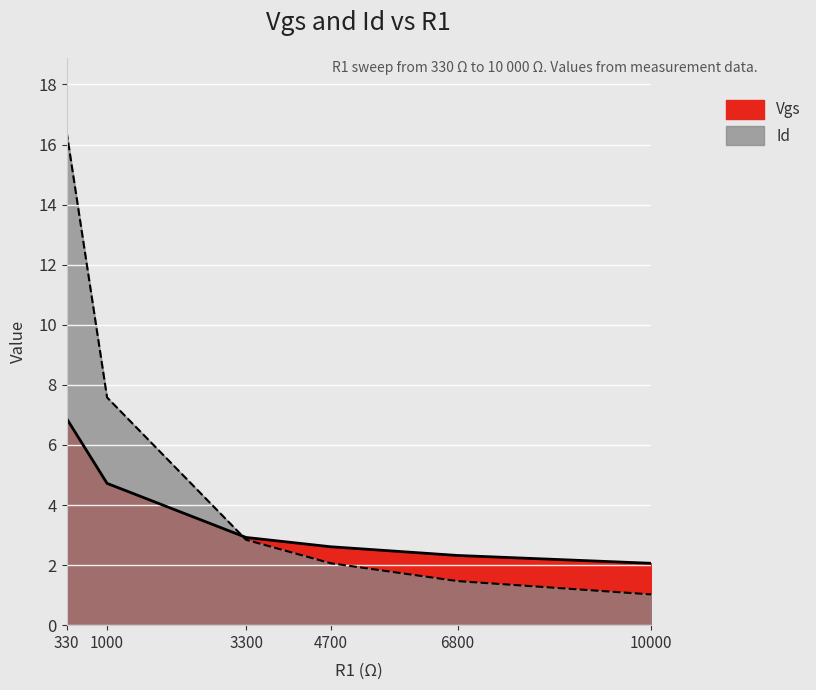

What is the average value of the Id series?

5.2